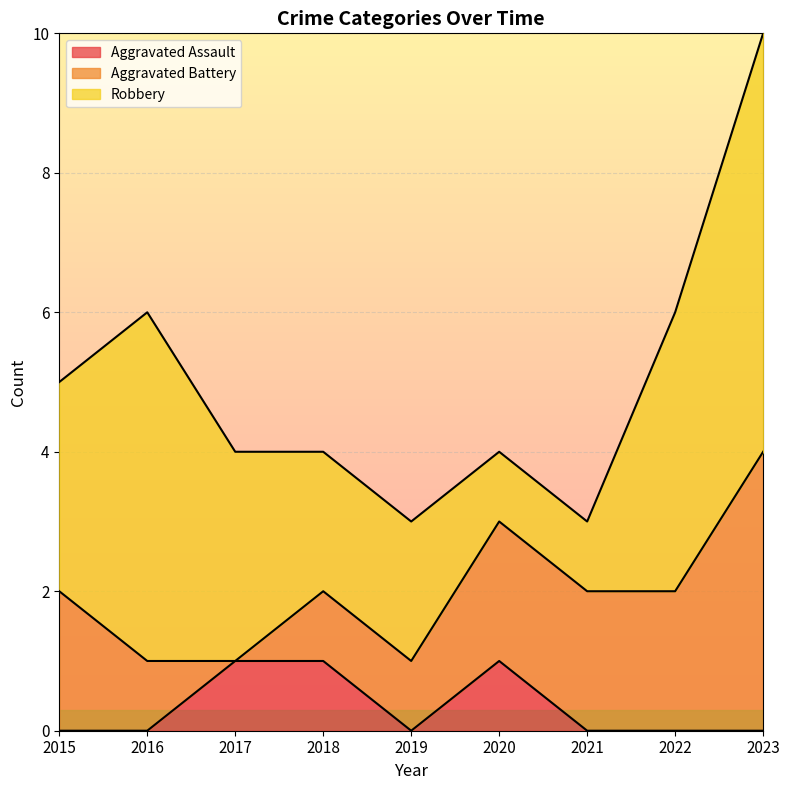

Which series has the largest range (max minus min)?

Robbery